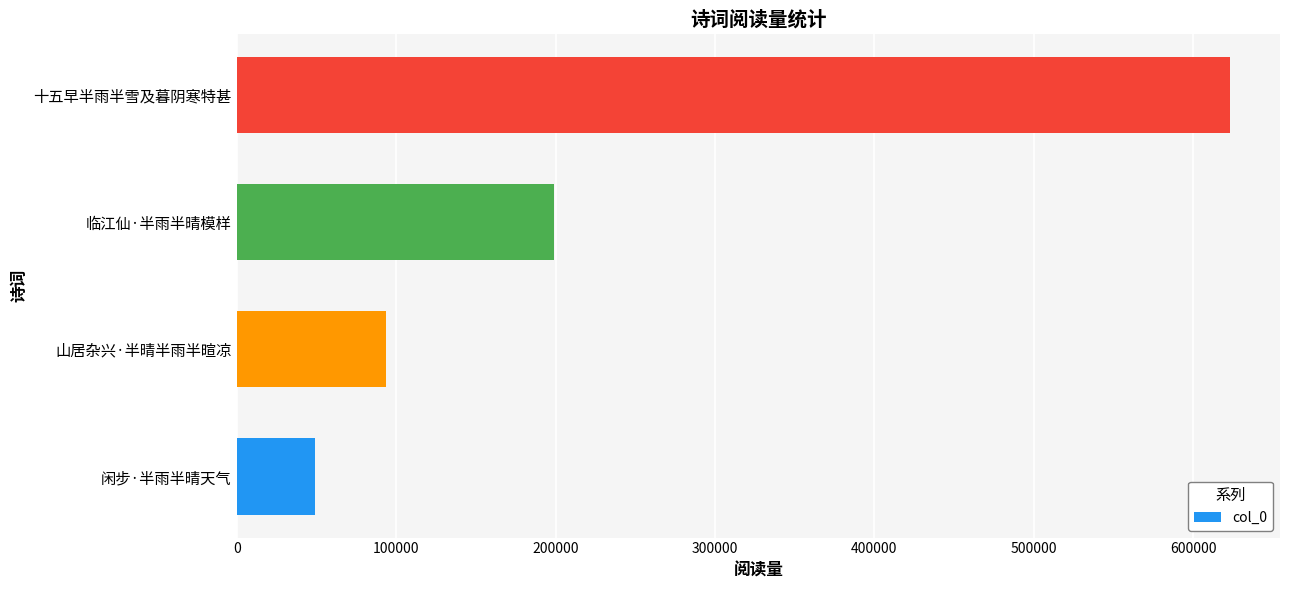

Rank the categories by value from highest to lowest.

十五早半雨半雪及暮阴寒特甚, 临江仙·半雨半晴模样, 山居杂兴·半晴半雨半暄凉, 闲步·半雨半晴天气